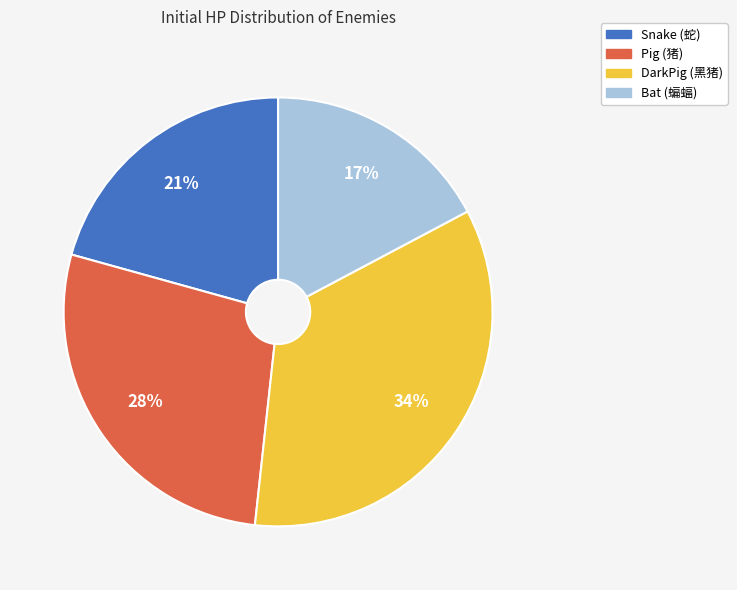

To the nearest percent, what portion does Bat represent?

17%